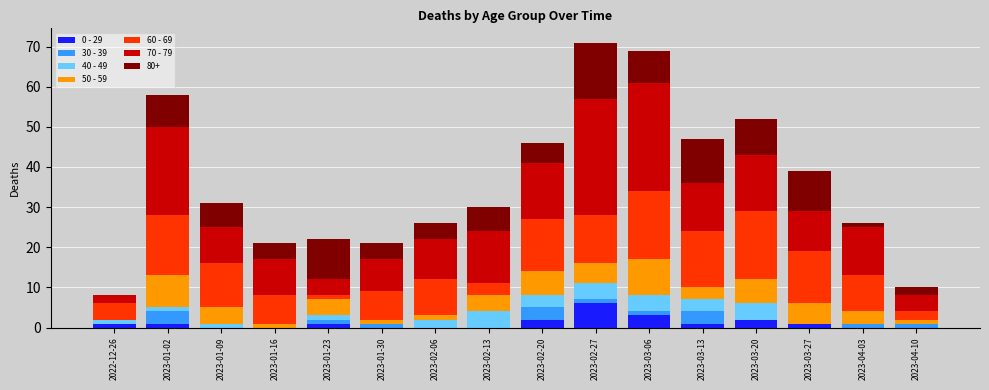

True or false: 0 - 29 has a value of 0 at 2023-02-13.

True